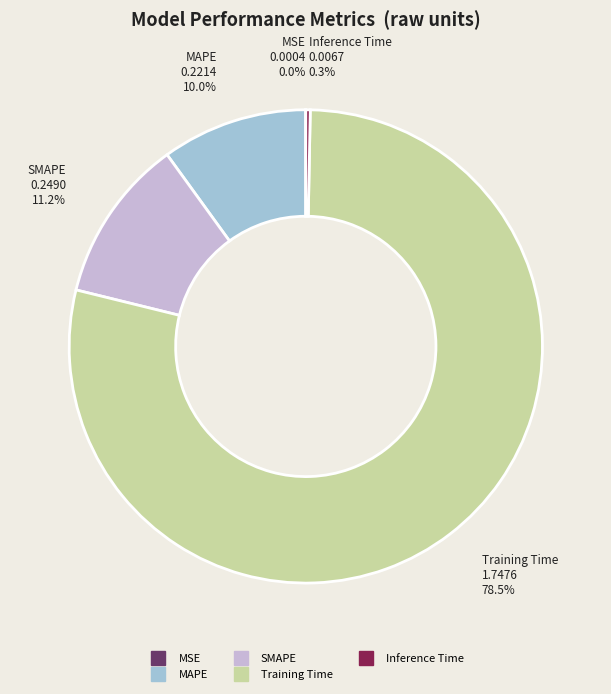

To the nearest percent, what is the average slice percentage?

20%